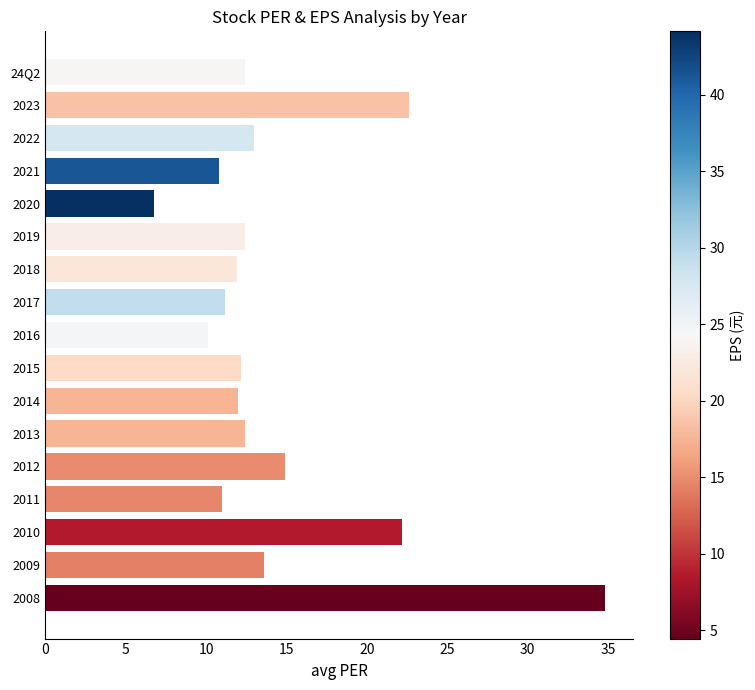

What is the label of the 3rd bar from the top?

2022